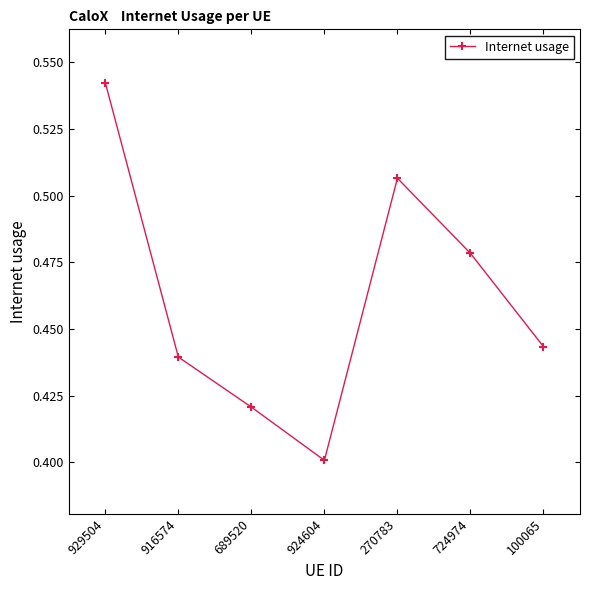

What is the change in value from 929504 to 100065?

-0.1